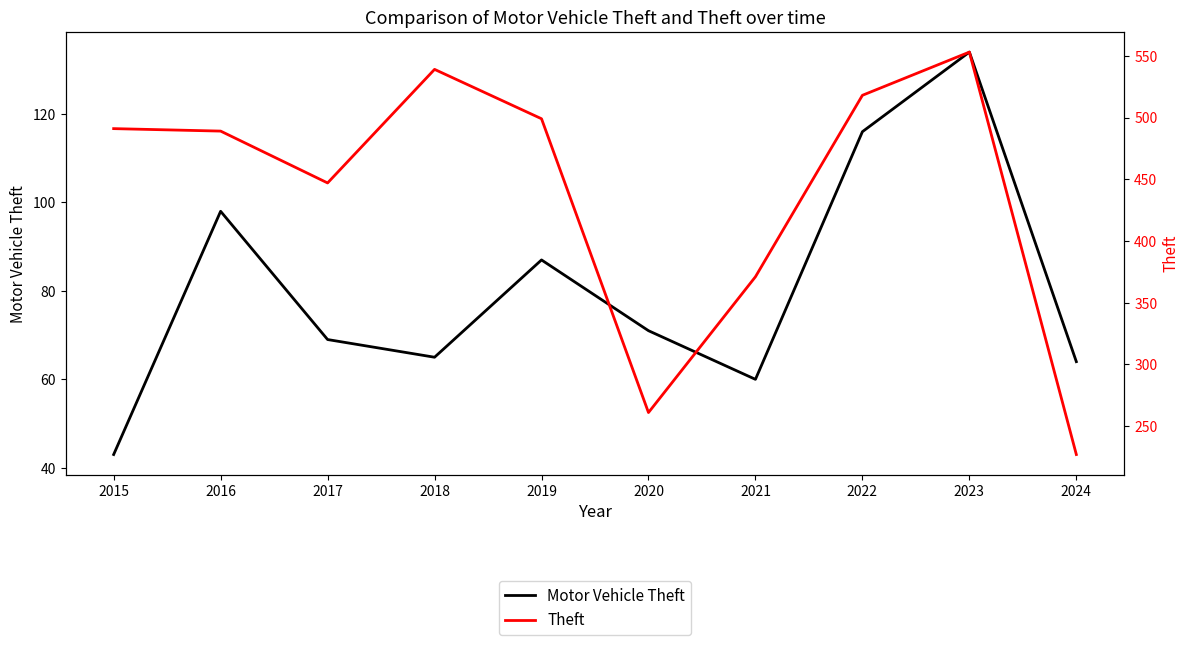

Which series has the largest range (max minus min)?

Theft